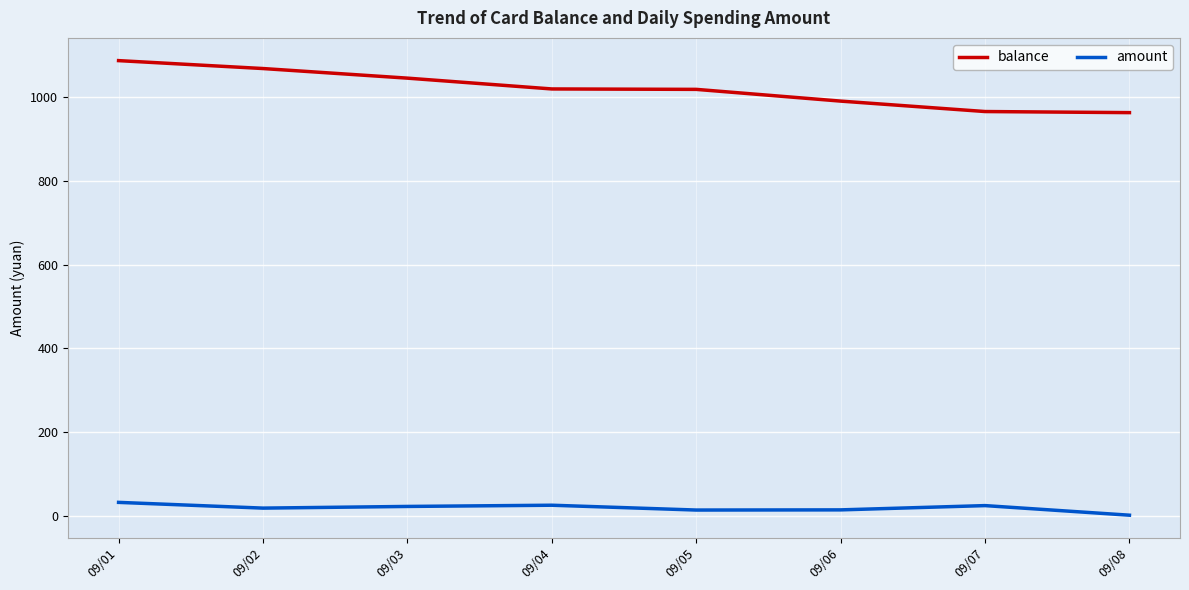

Count the number of categories in the chart.

8